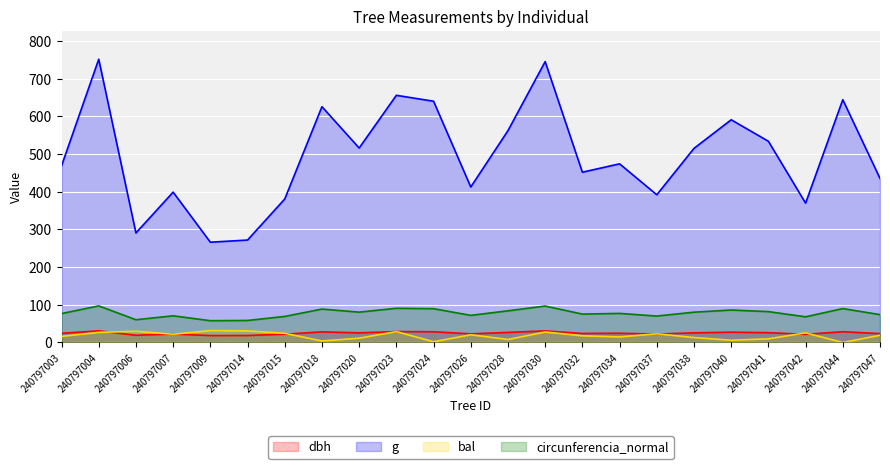

True or false: circunferencia_normal and dbh intersect in this chart.

False